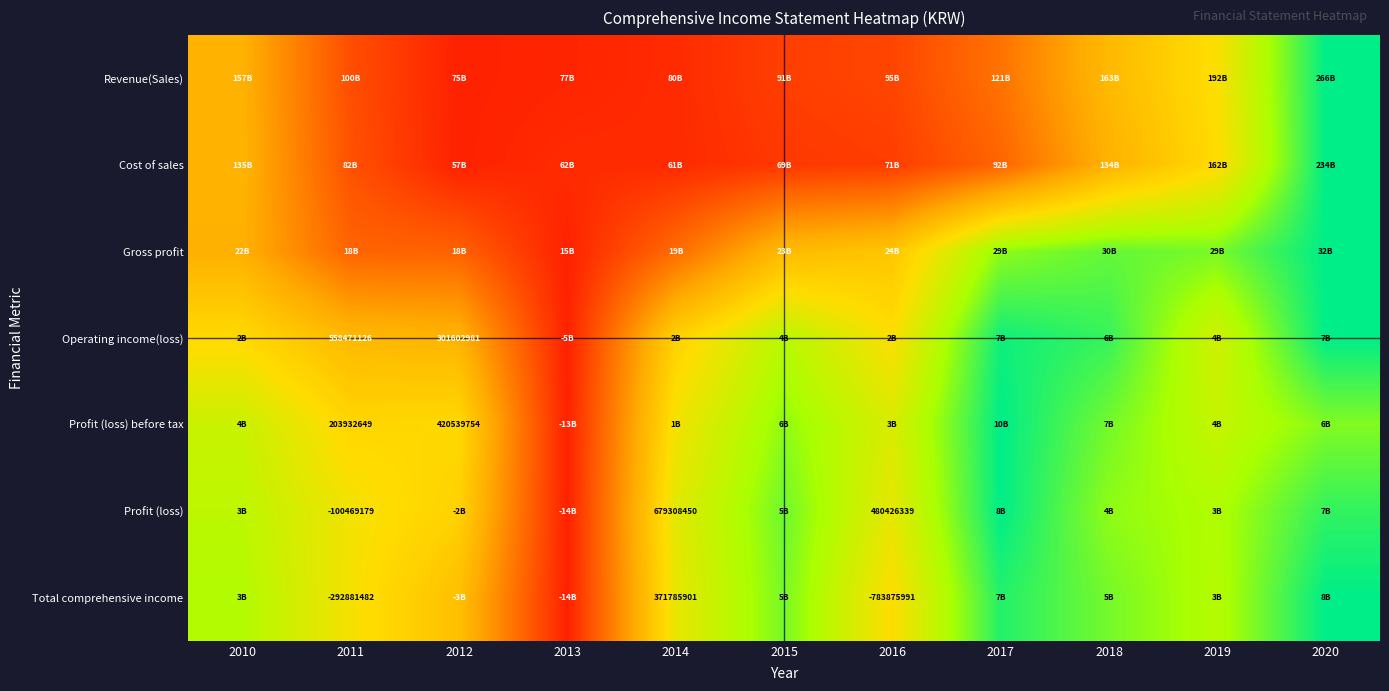

Between 2013 and 2020, which is larger?

2020